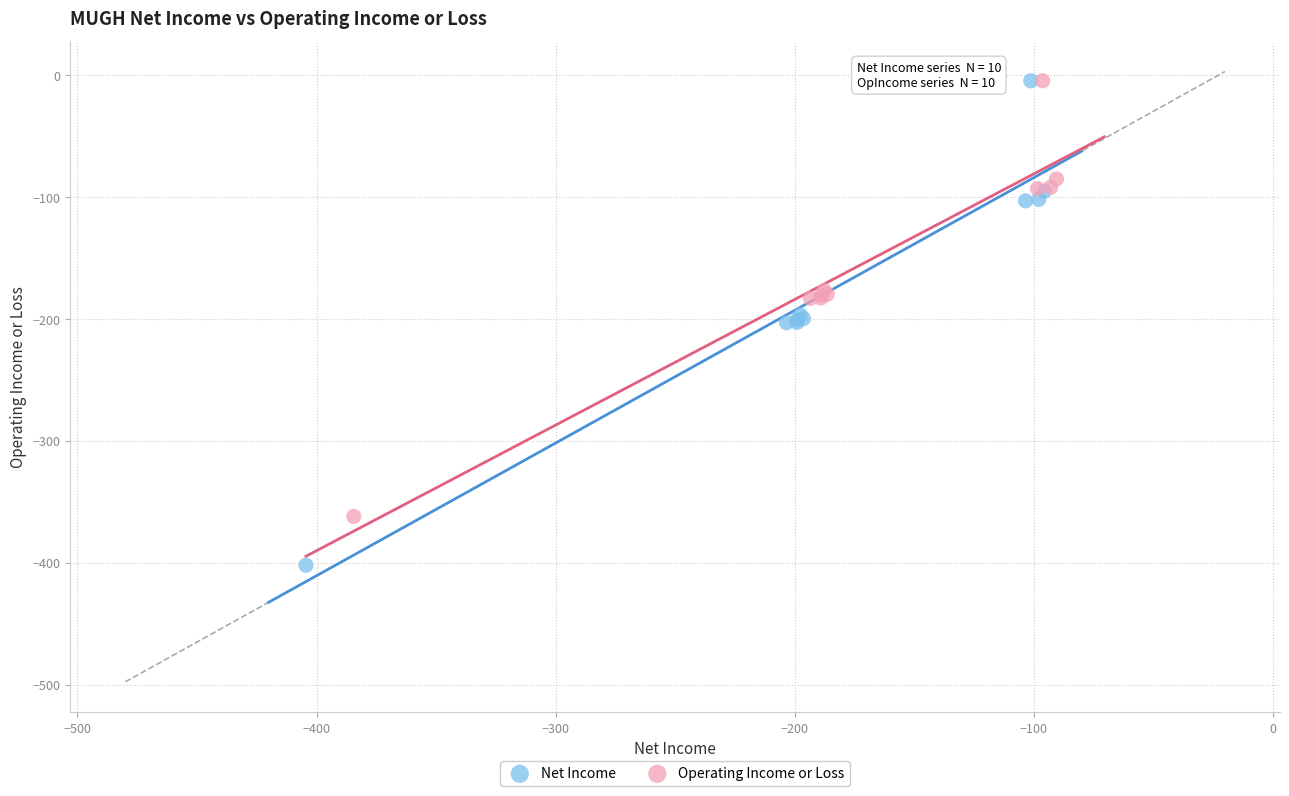

Which series has the widest spread of Y values?

Net Income